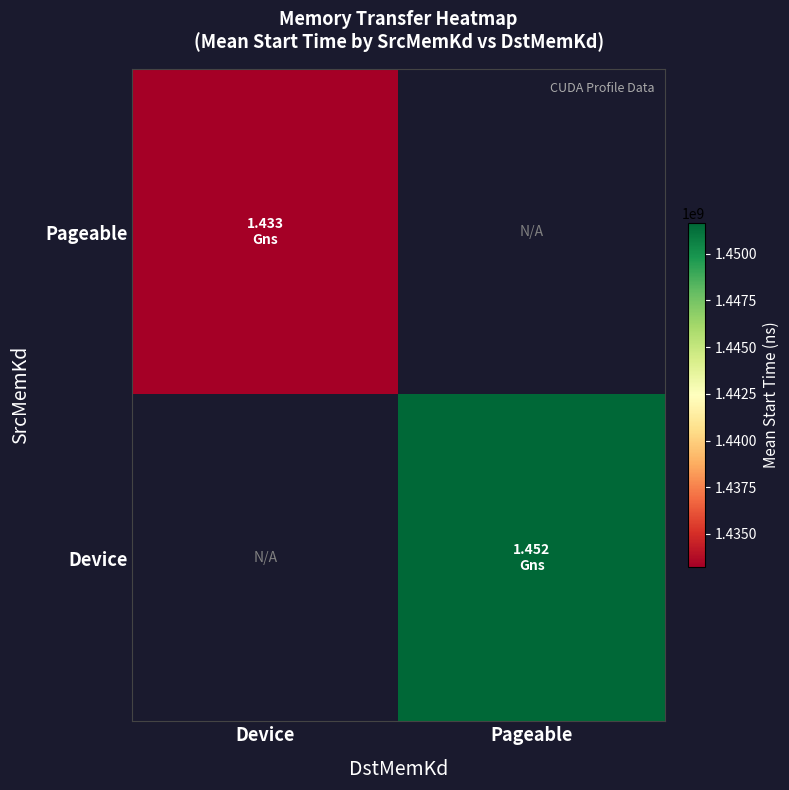

The Pageable series shows 2440286895.2 at Device. True or false?

False